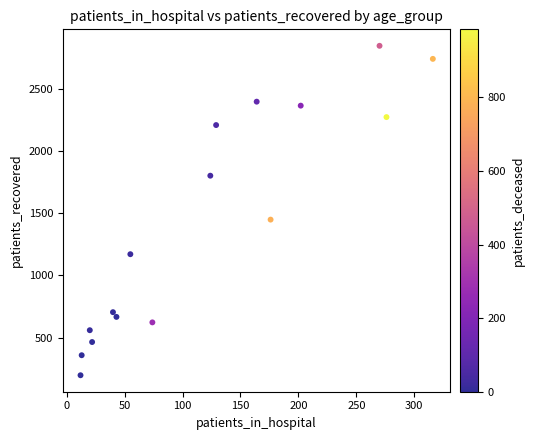

What Y value in the scatter plot is closest to 1522?

1449